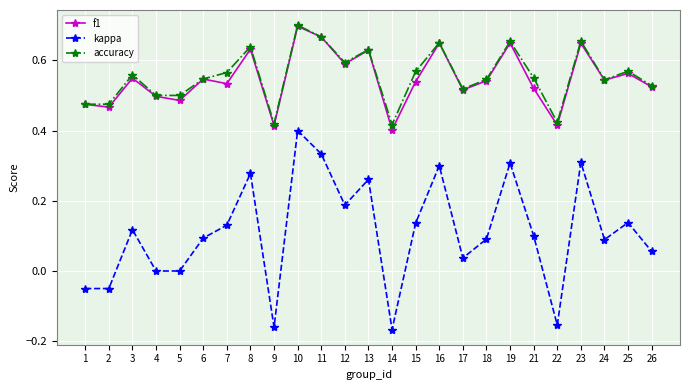

True or false: accuracy has more than 1 points higher than both neighbors.

True